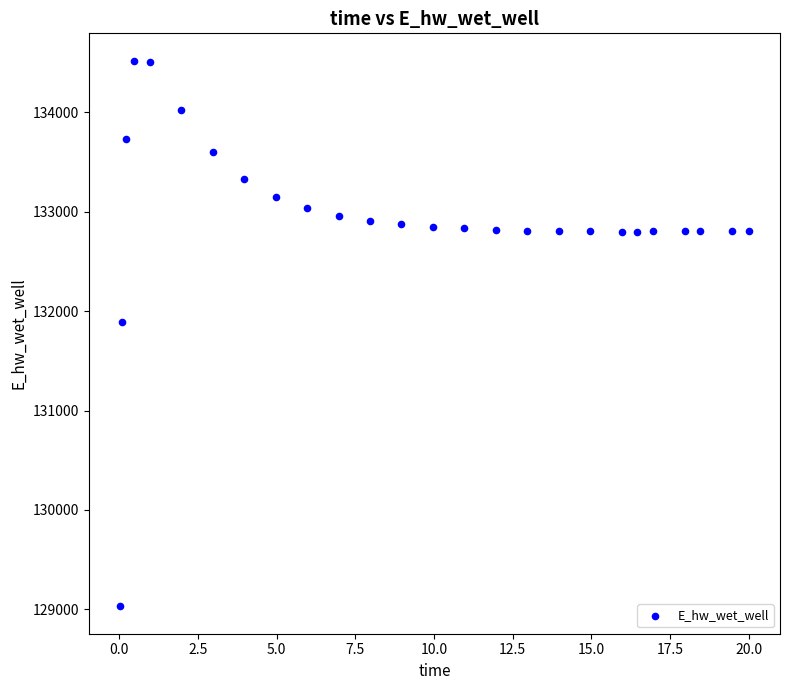

What is the range of X values (max minus min)?

20.0